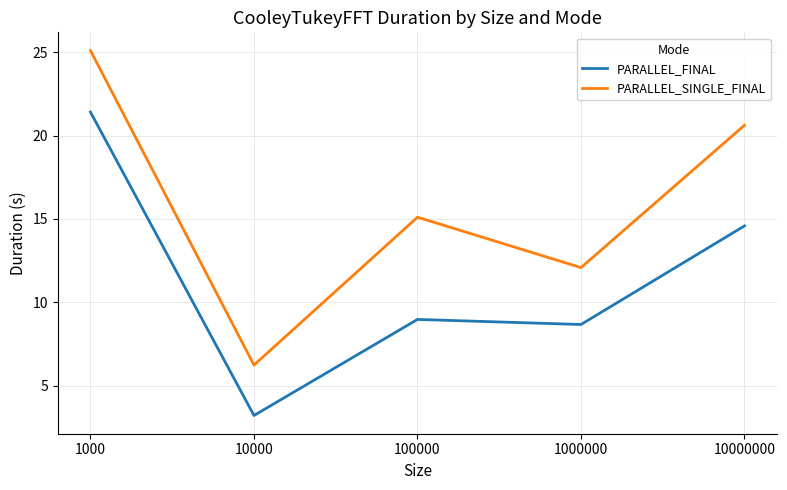

True or false: PARALLEL_FINAL and PARALLEL_SINGLE_FINAL intersect in this chart.

False